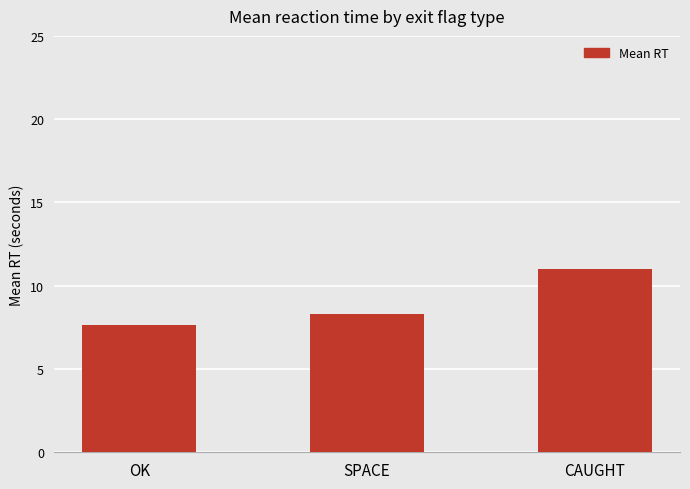

At which category does the chart reach its minimum across all series?

OK